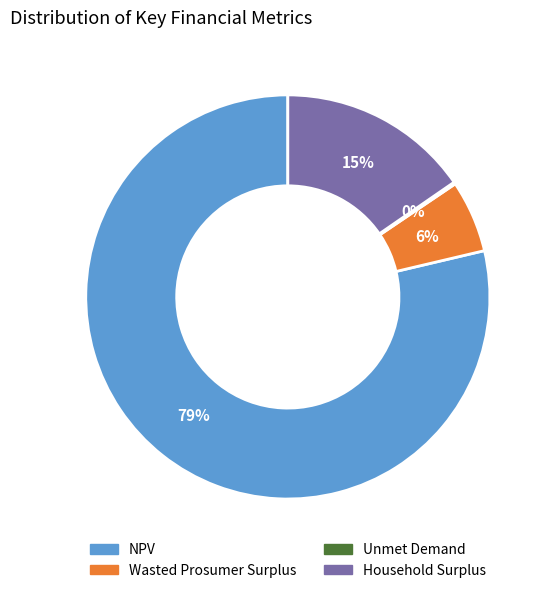

What percentage is the NPV slice, to the nearest percent?

79%